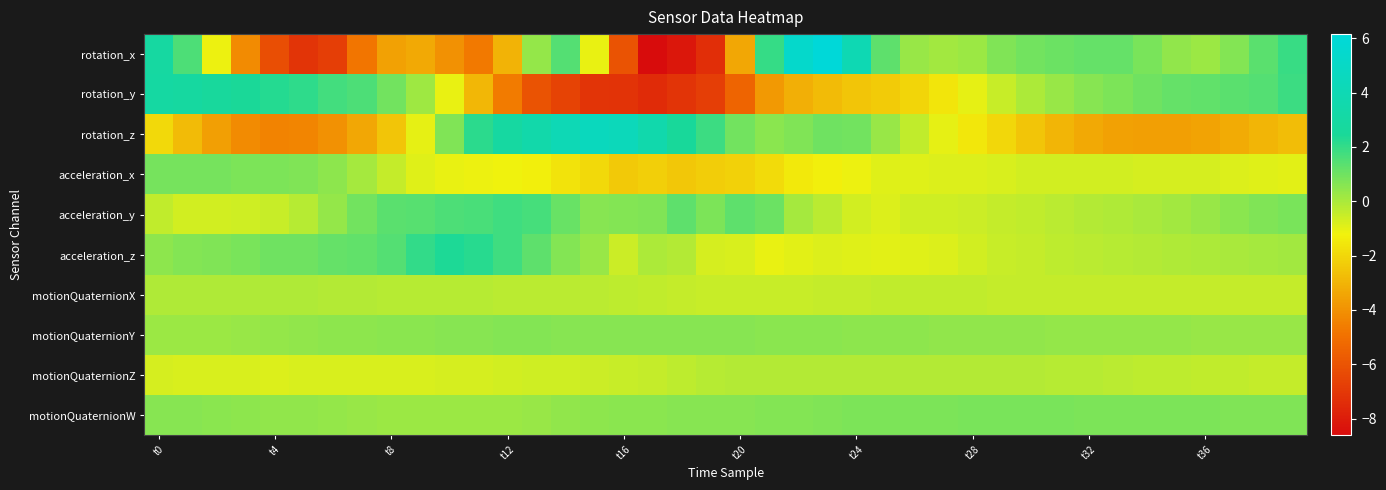

Which label corresponds to the largest value in the chart?

23